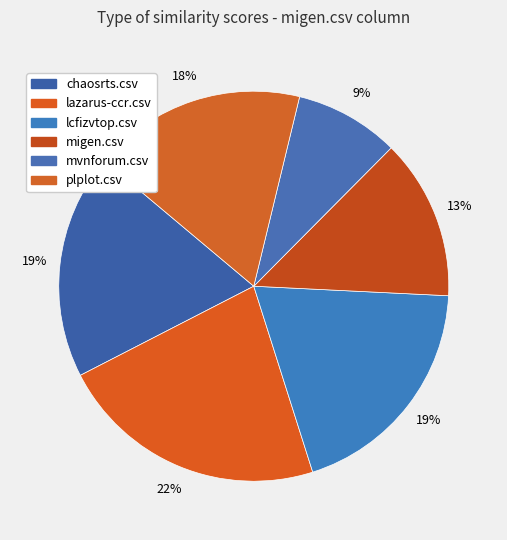

Which category has the biggest portion of the pie?

lazarus-ccr.csv